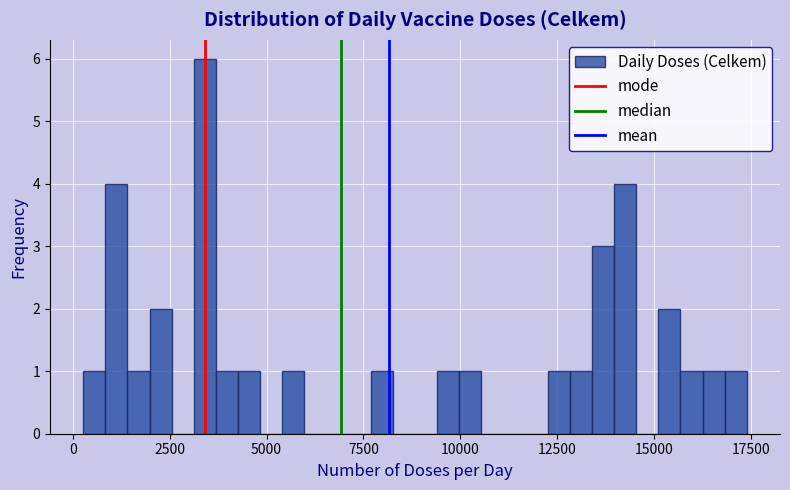

Read against the x-axis, roughly where is the centre of the tallest bar?

3500